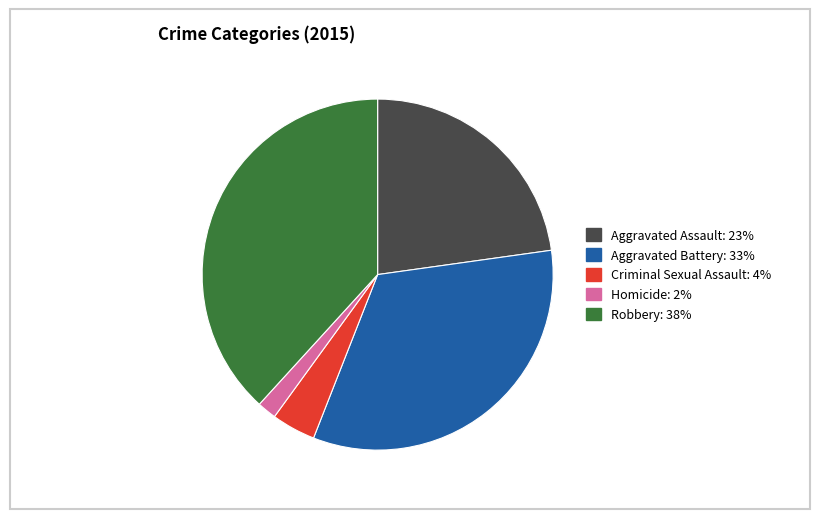

Is there a majority slice in this chart?

No